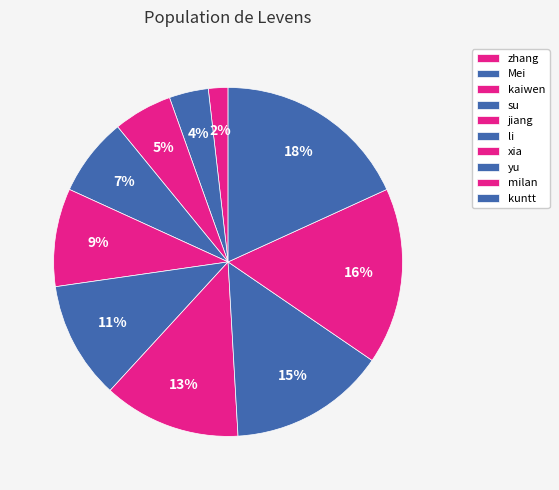

How many segments does this pie chart have?

10